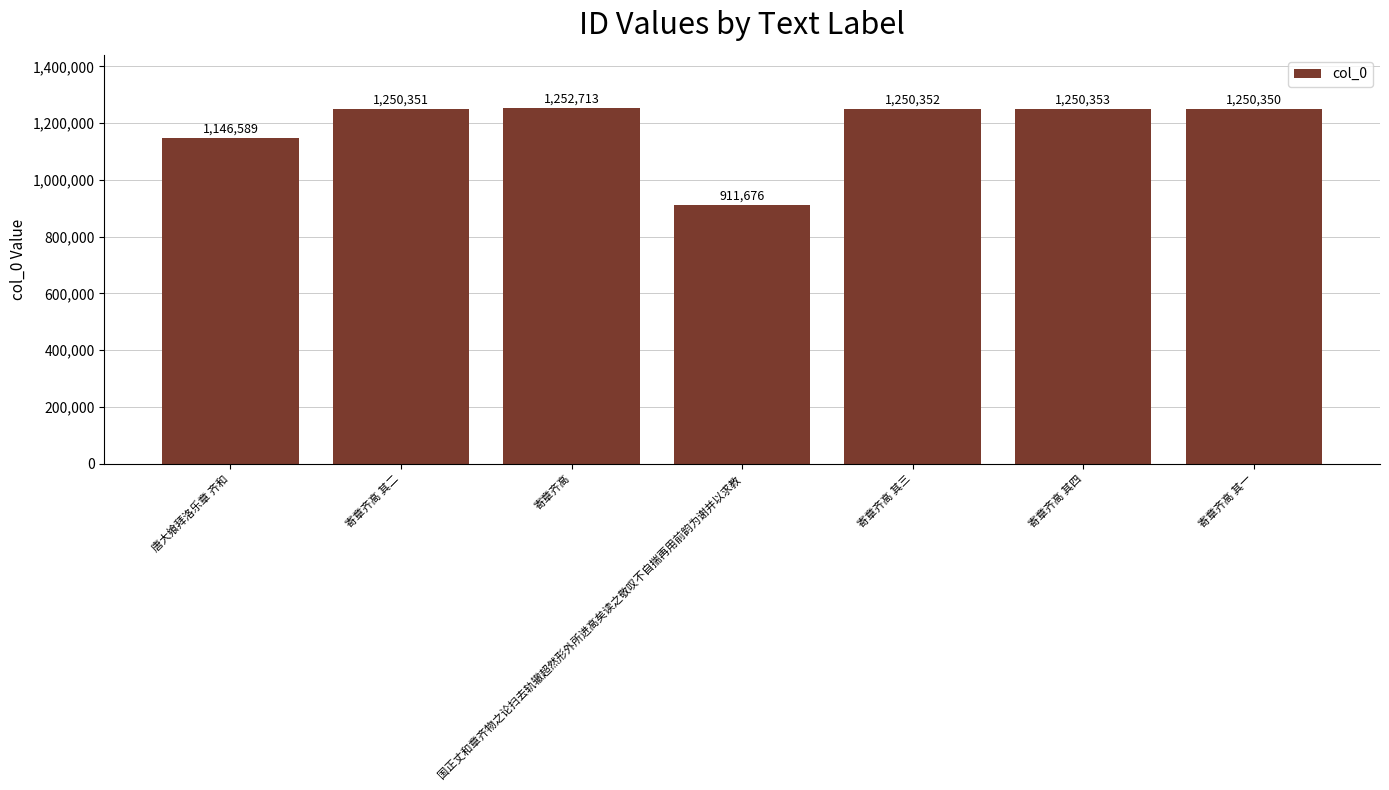

The chart shows a value of 1301290 at 国正丈和章齐物之论扫去轨辙超然形外所进高矣读之敬叹不自揣再用前韵为谢并以求教. True or false?

False